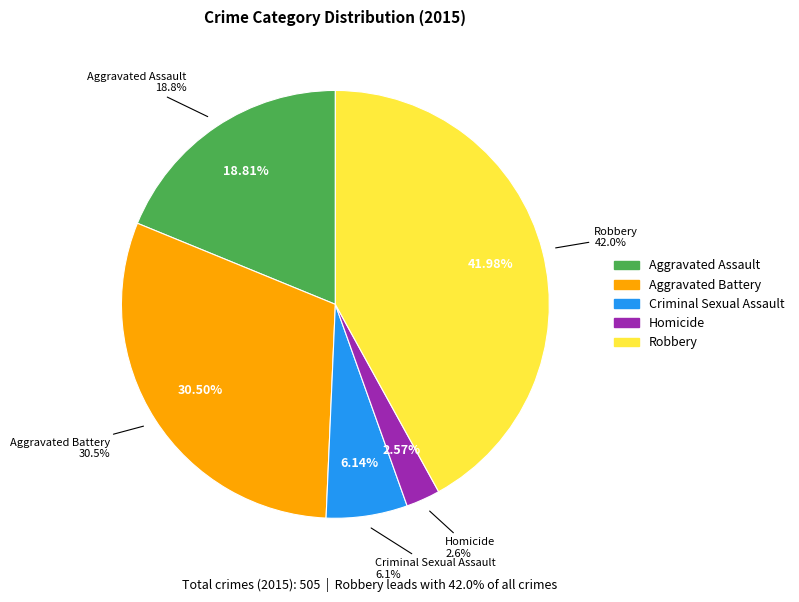

To the nearest percent, what is the difference between the Aggravated Assault and Aggravated Battery slice percentages?

12%